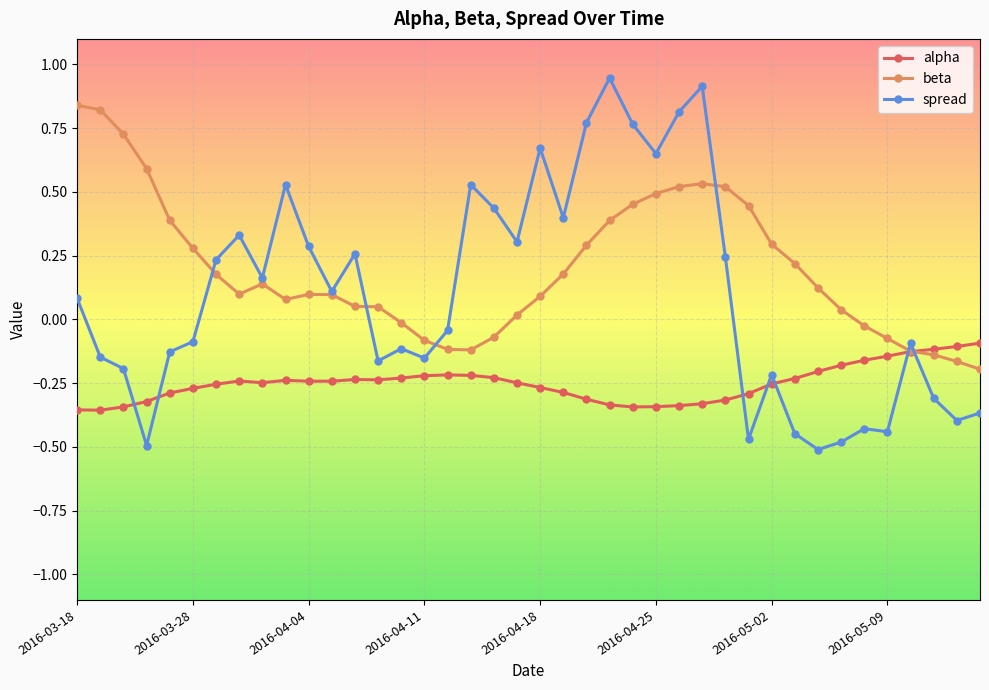

Which series has the largest total across all categories?

beta